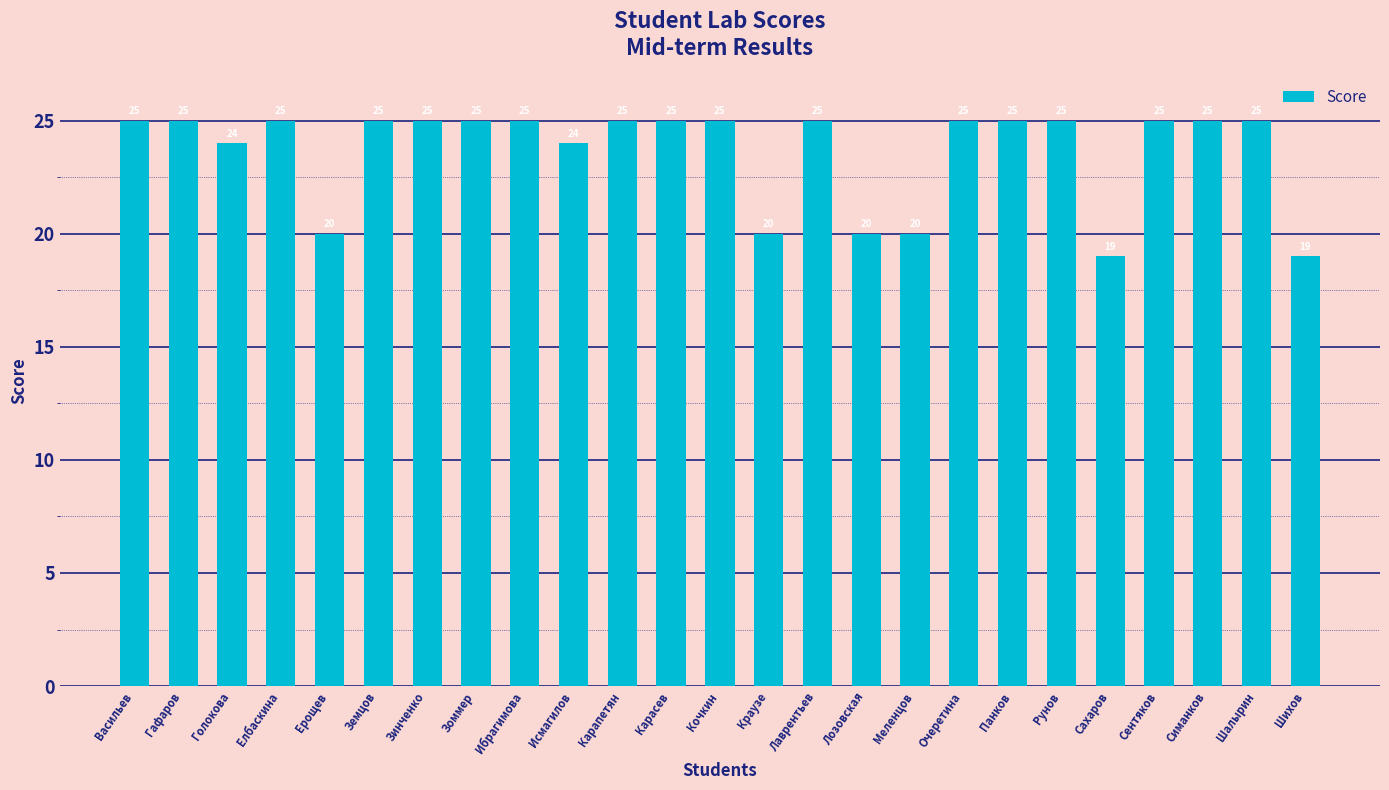

Approximately how many times larger is the value at Карасев compared to Голокова?

1.0